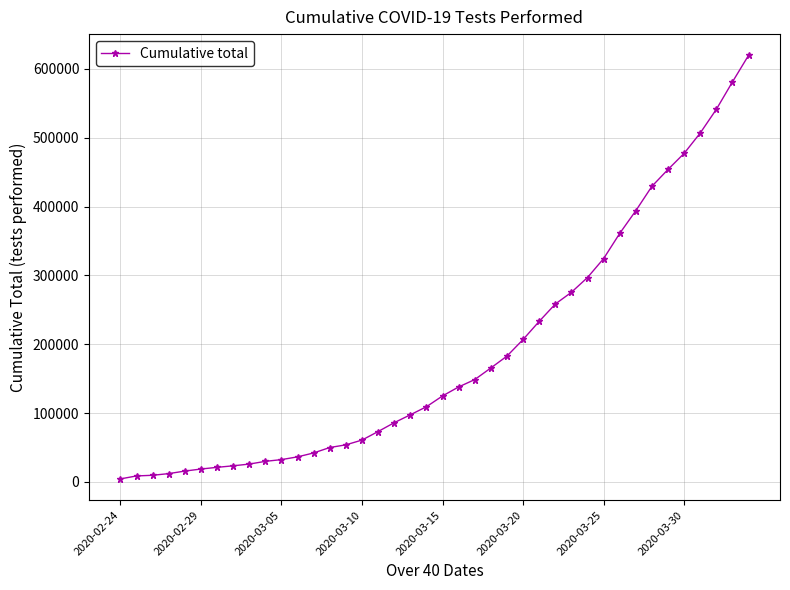

What is the sum of all values?

7530948